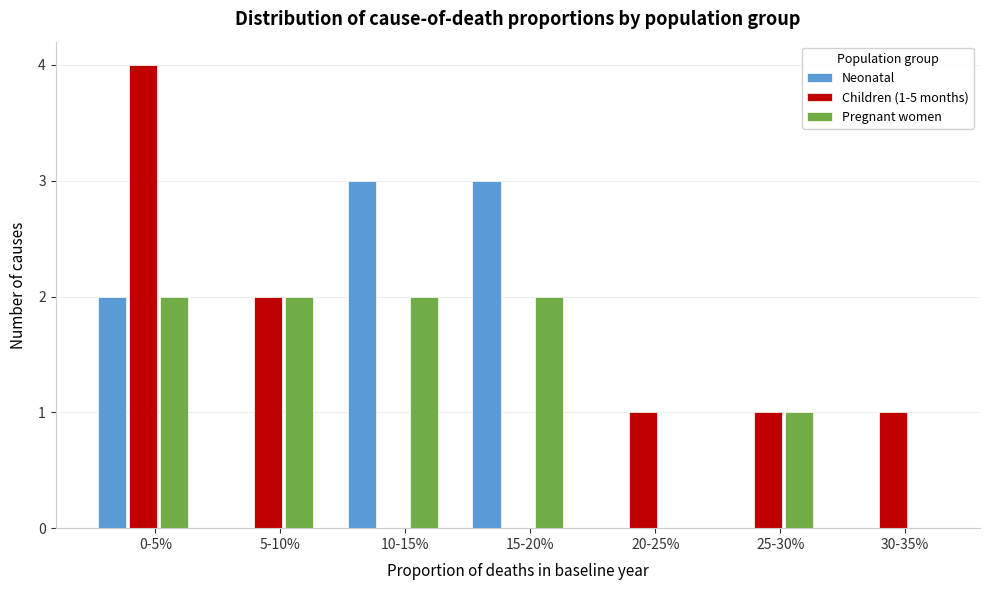

Reading left to right, what are all the values shown in this chart?

Neonatal: 0-5%=2	5-10%=0	10-15%=3	15-20%=3	20-25%=0	25-30%=0	30-35%=0
Children (1-5 months): 0-5%=4	5-10%=2	10-15%=0	15-20%=0	20-25%=1	25-30%=1	30-35%=1
Pregnant women: 0-5%=2	5-10%=2	10-15%=2	15-20%=2	20-25%=0	25-30%=1	30-35%=0